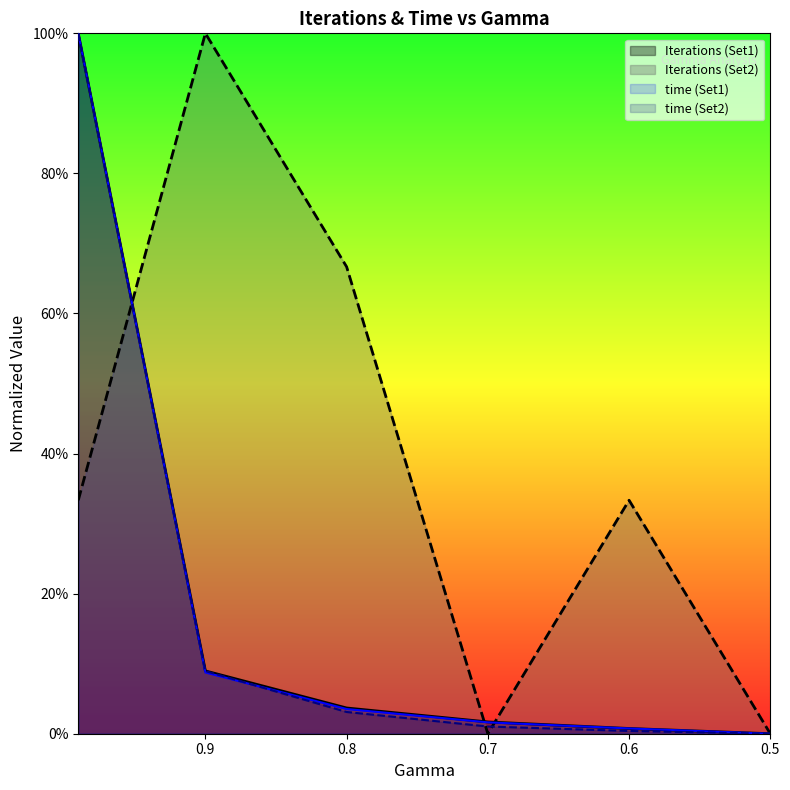

How many interior local peaks does the Iterations (Set2) series have?

2